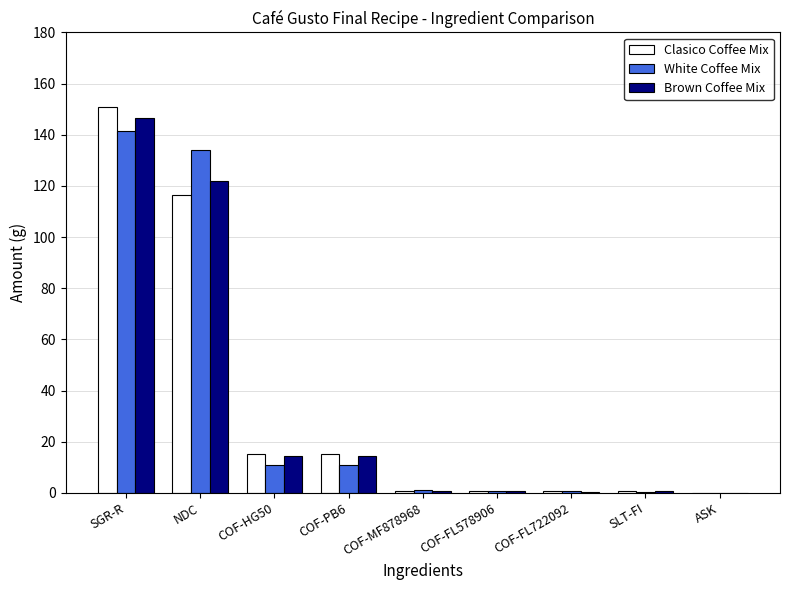

What are all the series names shown in the legend?

Clasico Coffee Mix, White Coffee Mix, Brown Coffee Mix